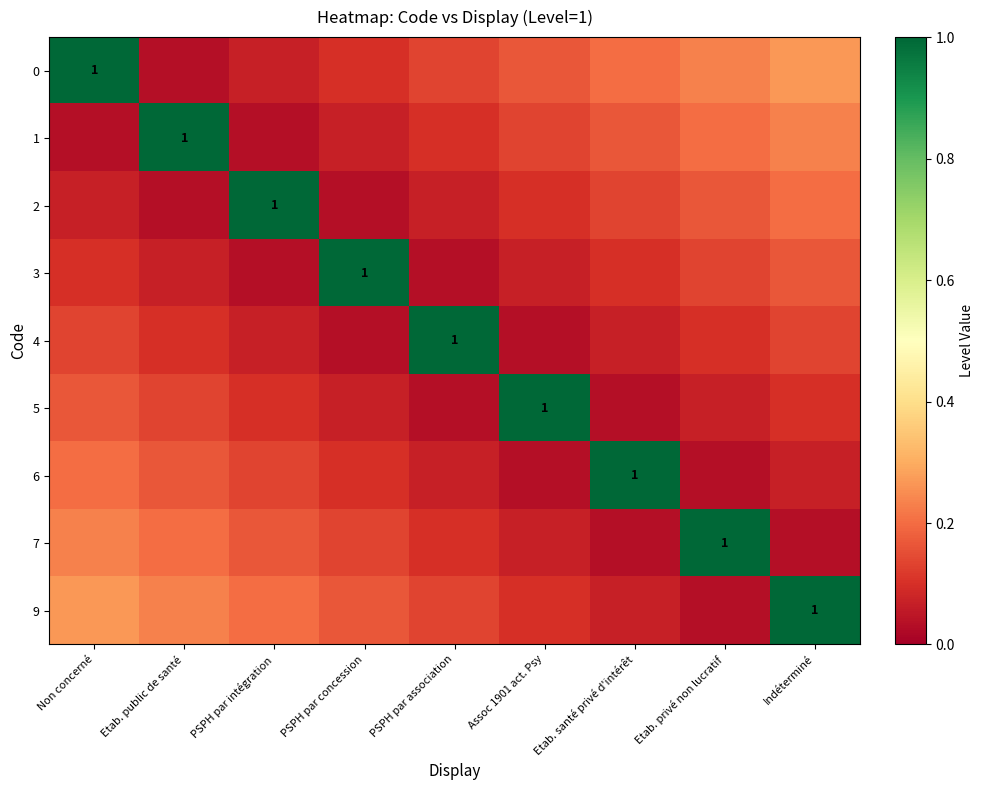

Is it true that 2 equals 0.0 at PSPH par concession?

True